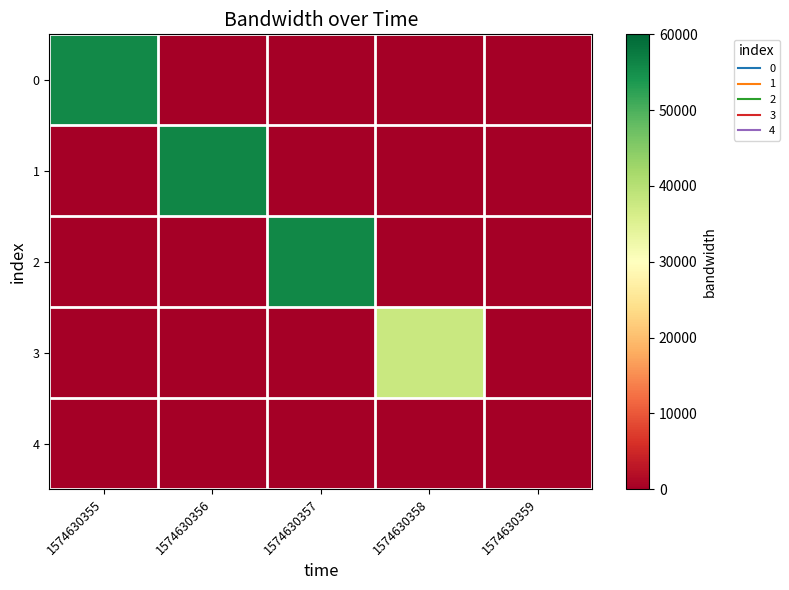

At which category is the sum across all series the highest?

1574630356